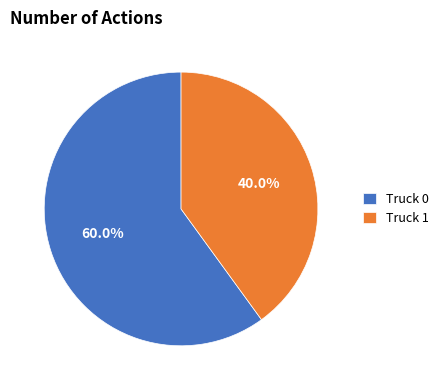

Which slice represents more than half of the pie?

Truck 0